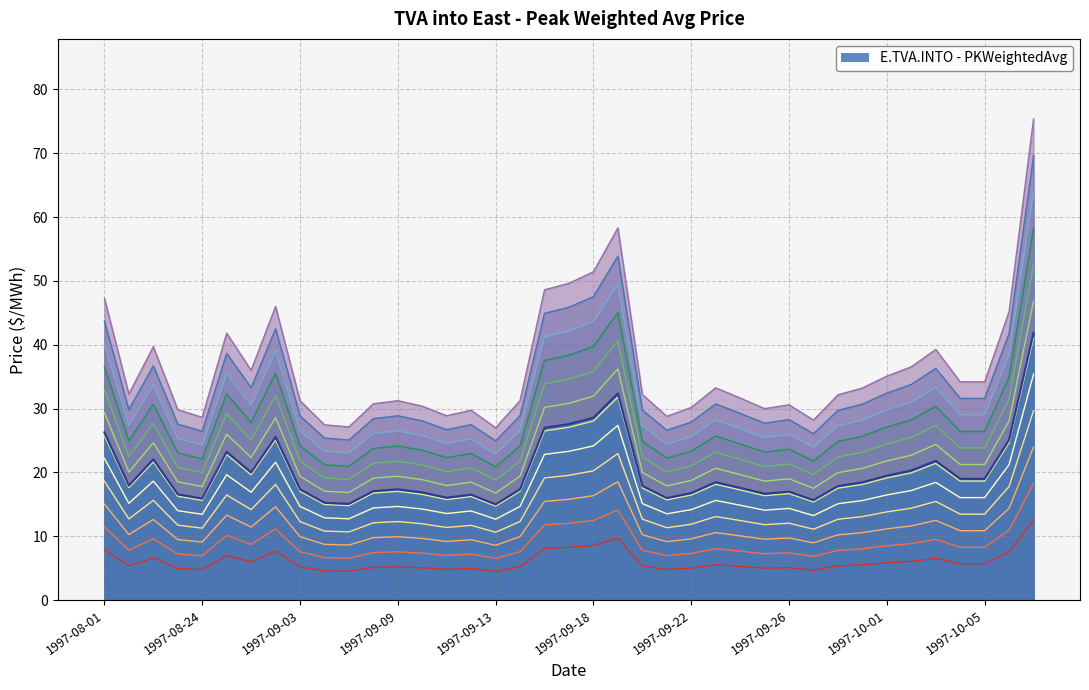

Where is the data nearest to the value 8?

1997-09-16